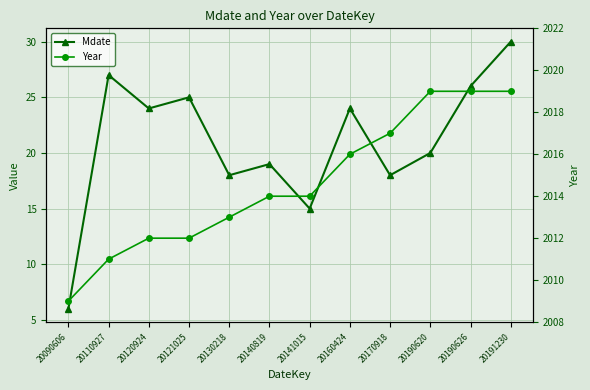

How many lines are shown in the chart?

2